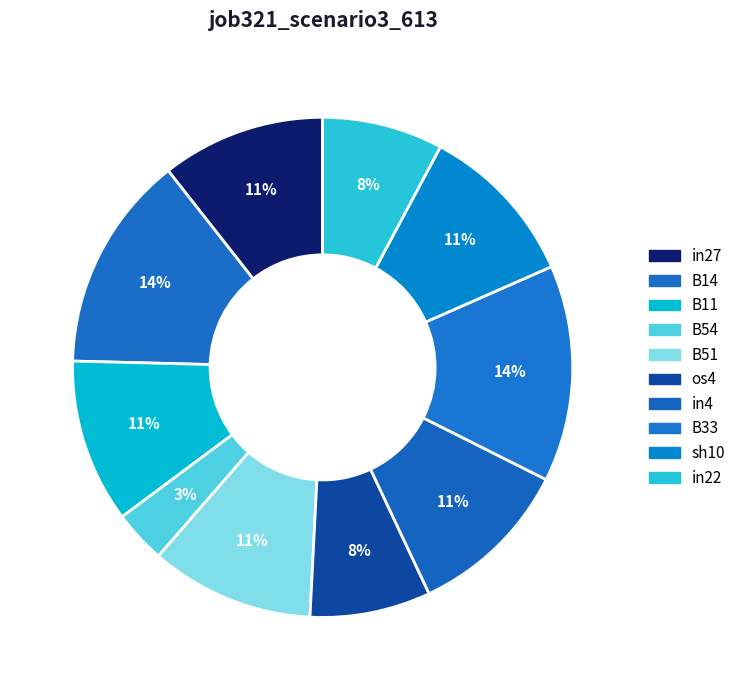

Does B54 account for over 50% of the chart?

No